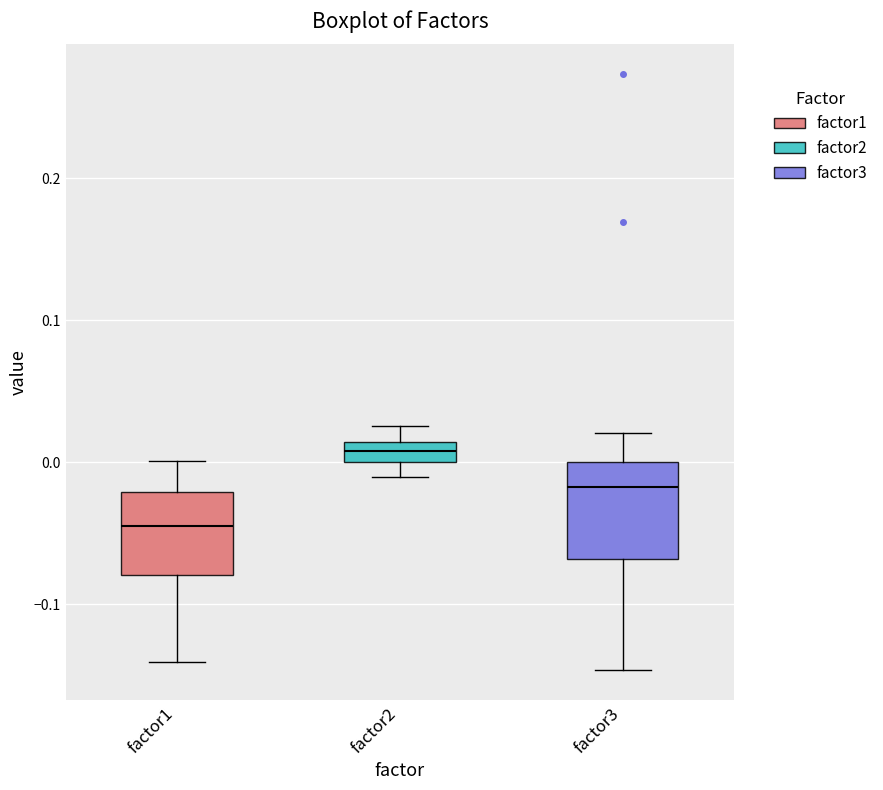

Which box has the lowest median line?

factor1